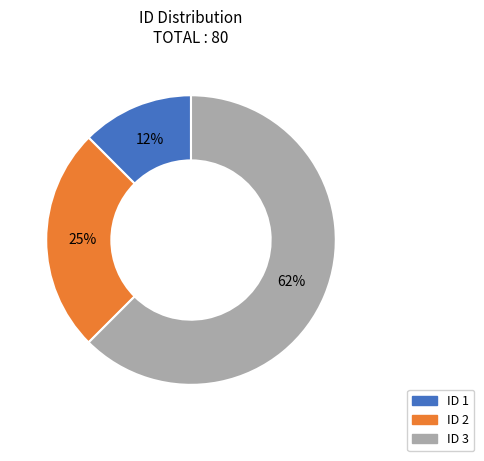

How many slices are in this pie chart?

3